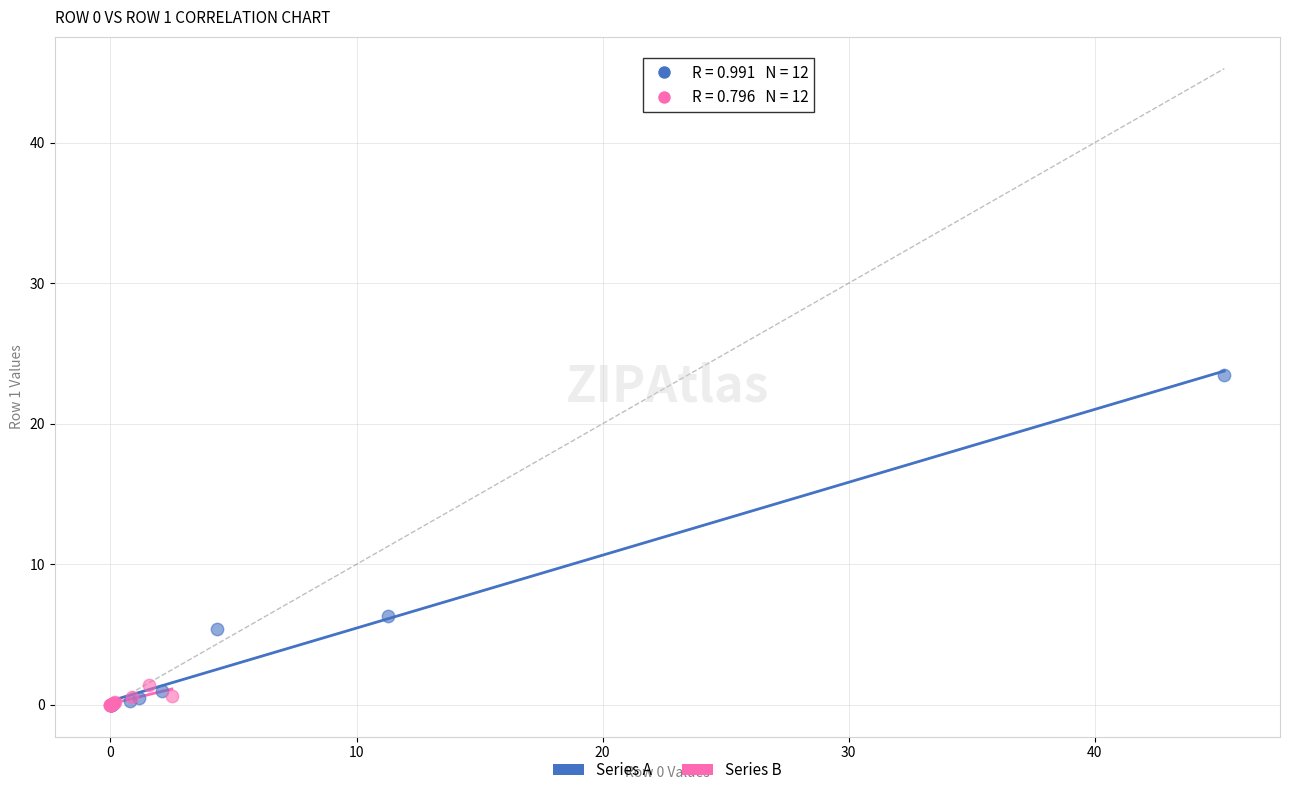

What are all the series names shown in the legend?

Series A, Series B